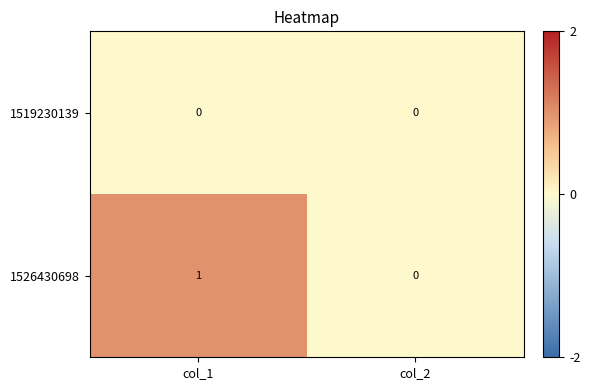

Which series has the widest spread of values?

1526430698